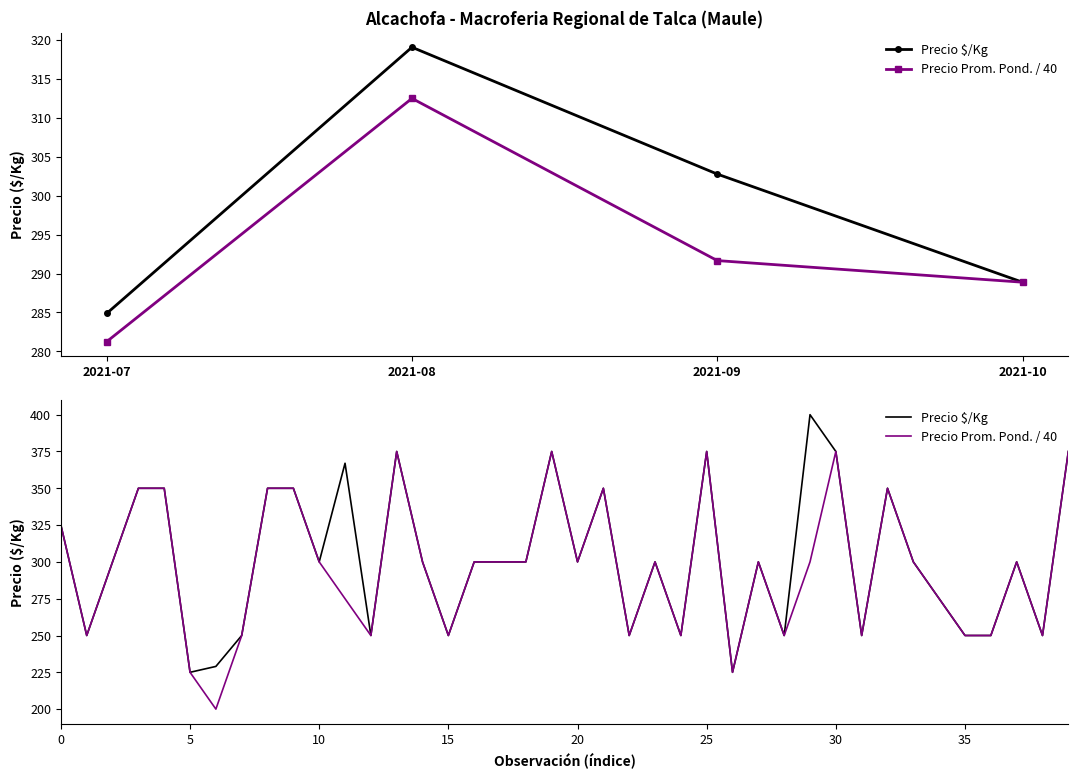

Count the number of categories in the chart.

40